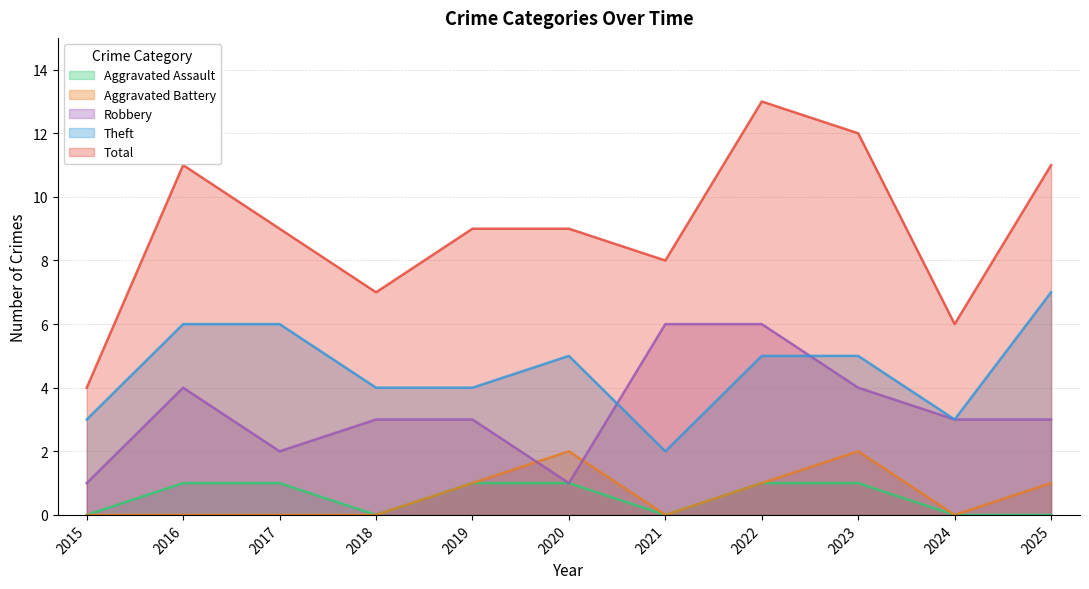

At how many categories does at least one series exceed 7?

8